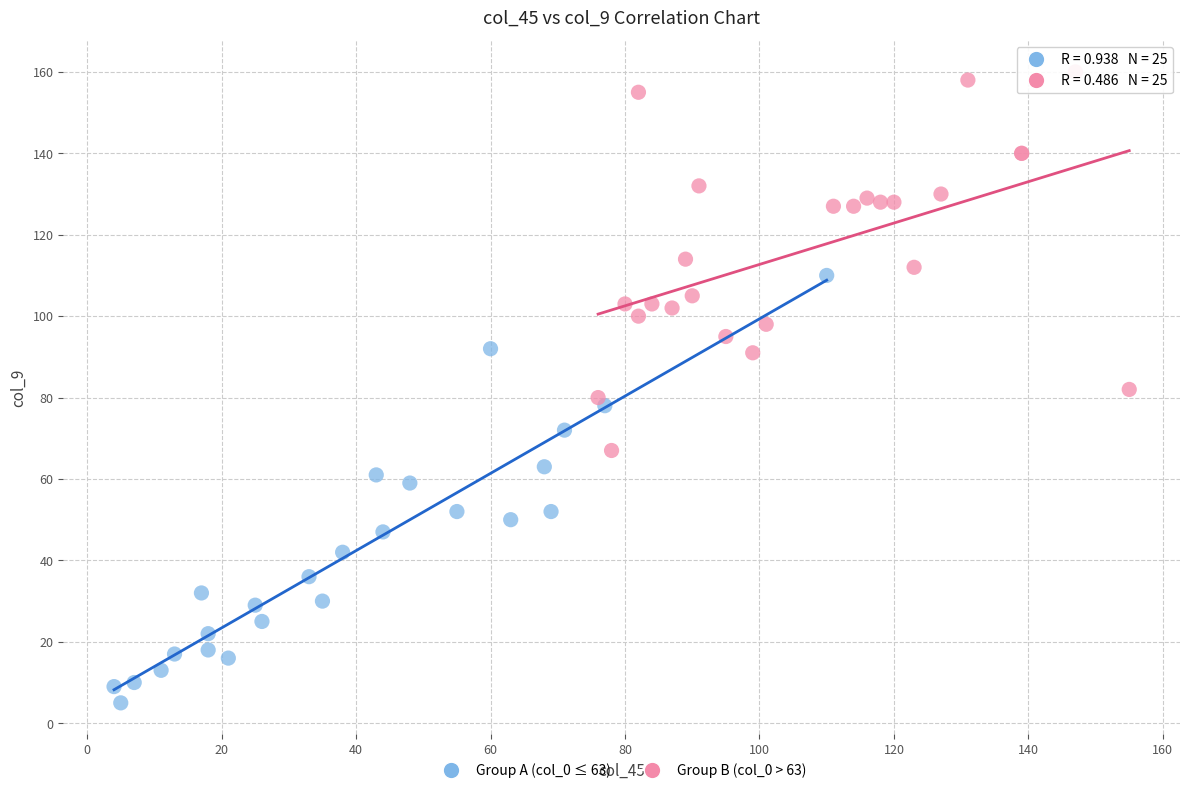

Which series contains the highest Y value?

Group B (col_0 > 63)